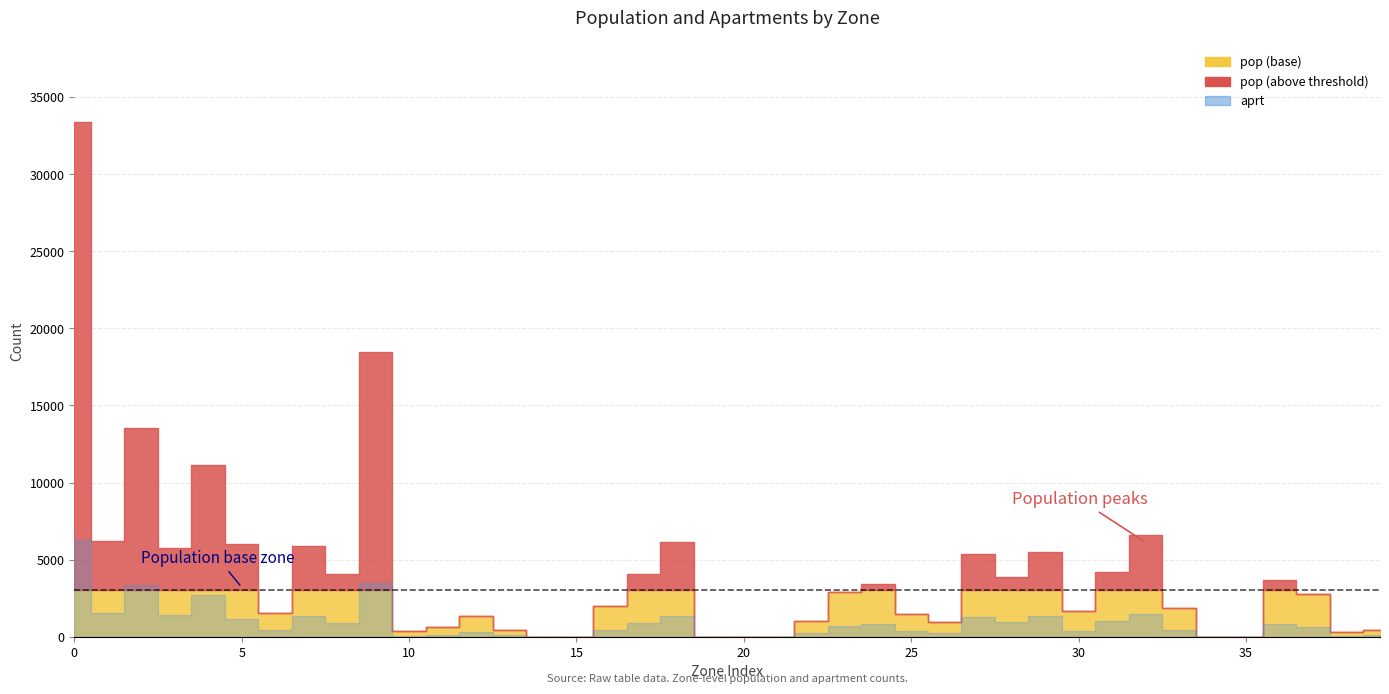

Where is the first local maximum for aprt?

2